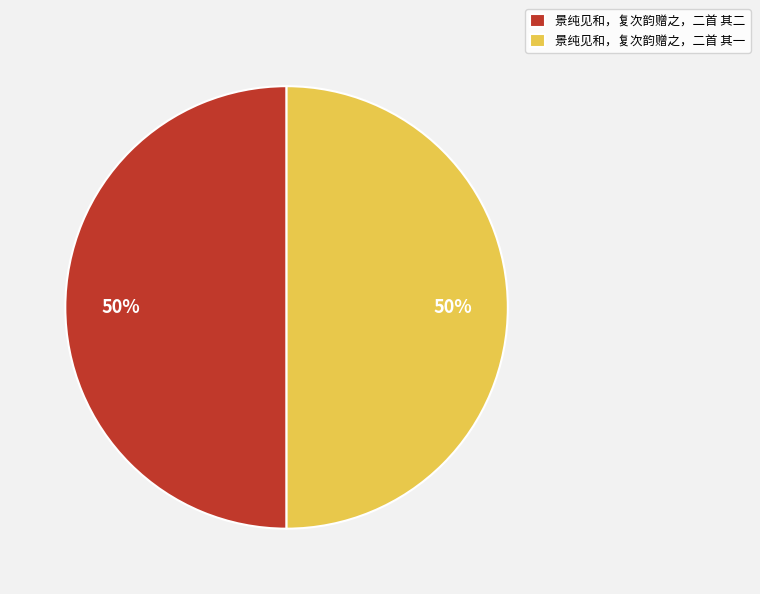

Is it true that 景纯见和，复次韵赠之，二首 其一 is 50% of the pie?

True